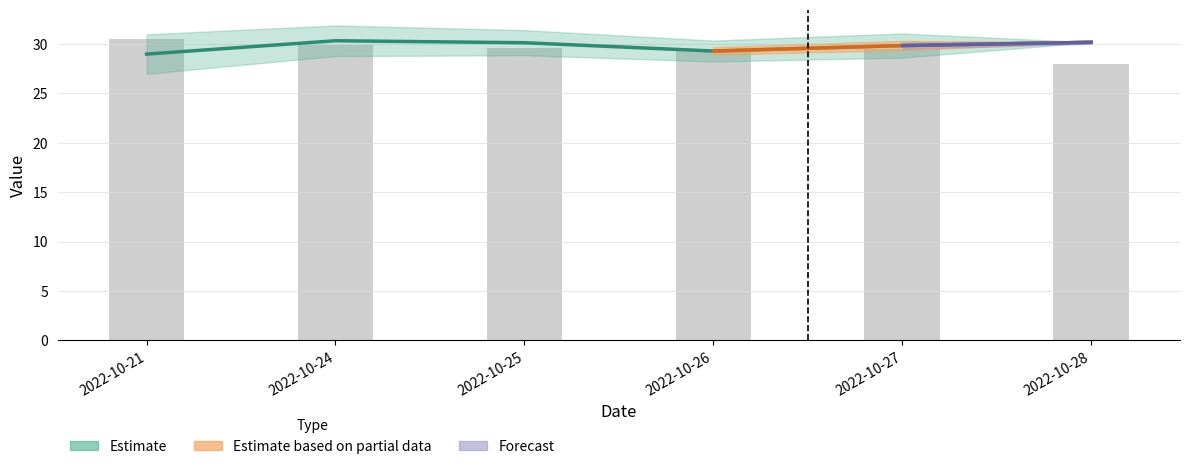

Which category has the lowest value across all series?

2022-10-28